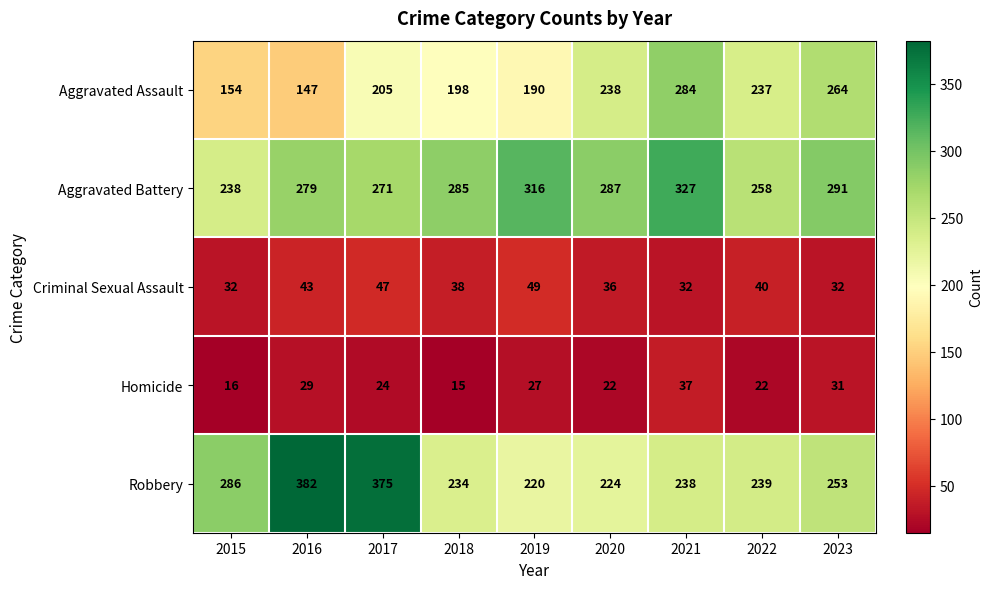

Which series changed the most between 2018 and 2022?

Aggravated Assault